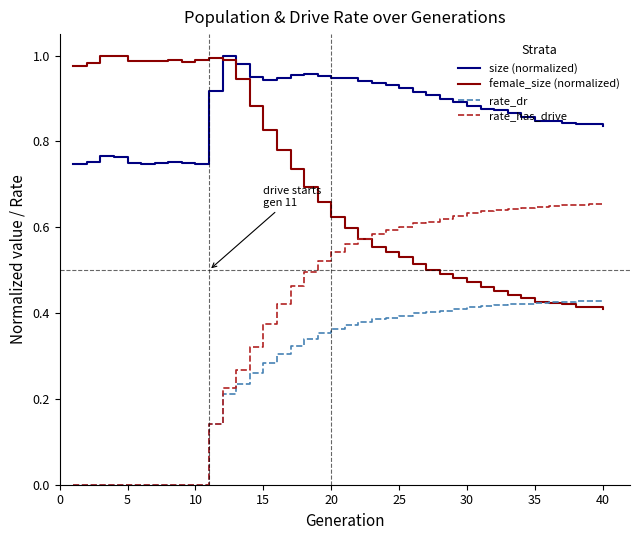

Rank the series by their average value, from highest to lowest.

size (normalized), female_size (normalized), rate_has_drive, rate_dr